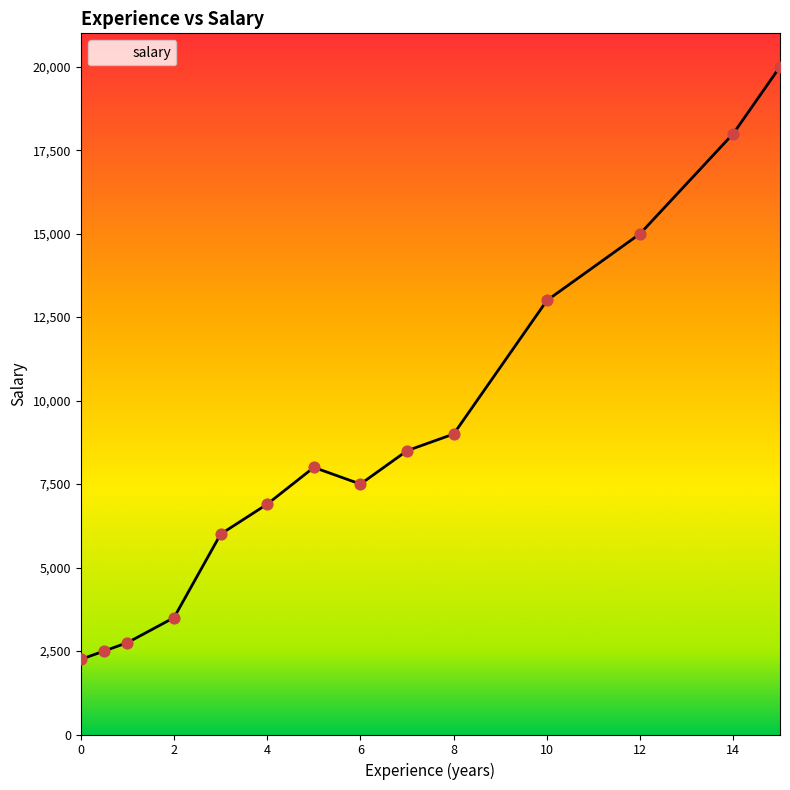

What is the smallest value displayed?

2250